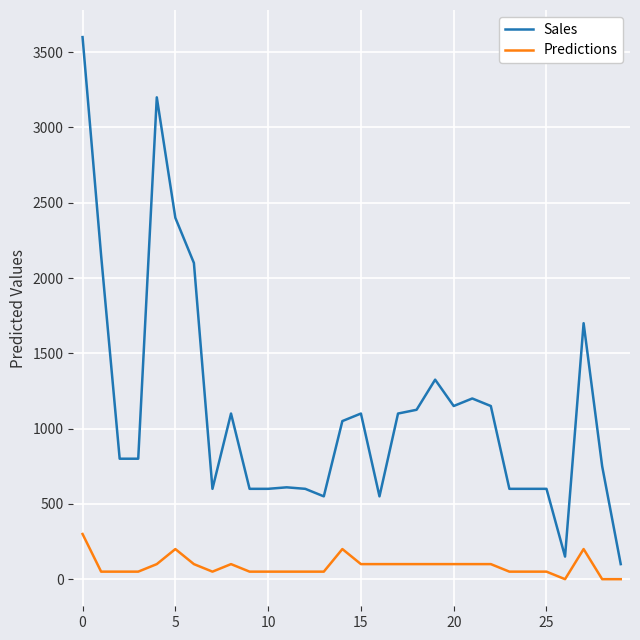

Does the chart display data point markers on the line(s)?

No